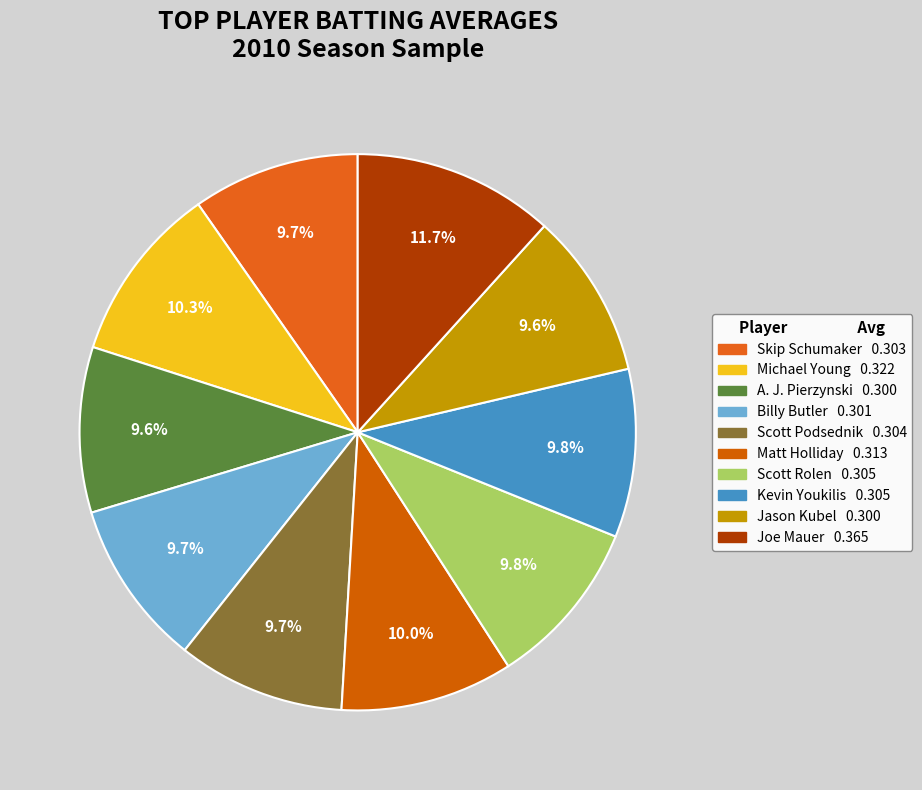

True or false: Jason Kubel accounts for 10% of the total.

True